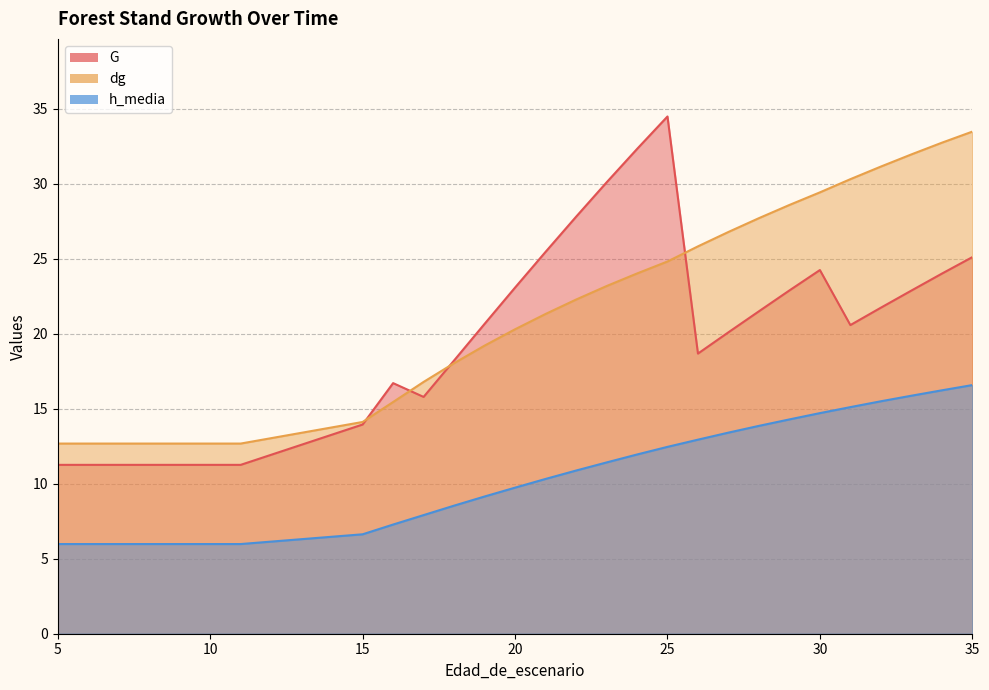

What is the maximum value shown in the chart?

34.5